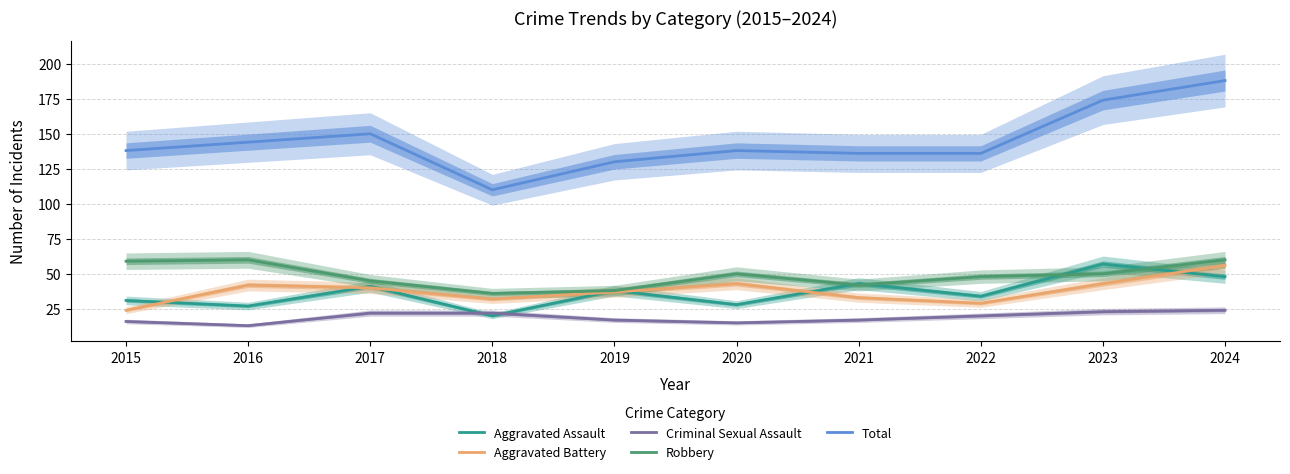

The value of Robbery at 2023 is 50. True or false?

True